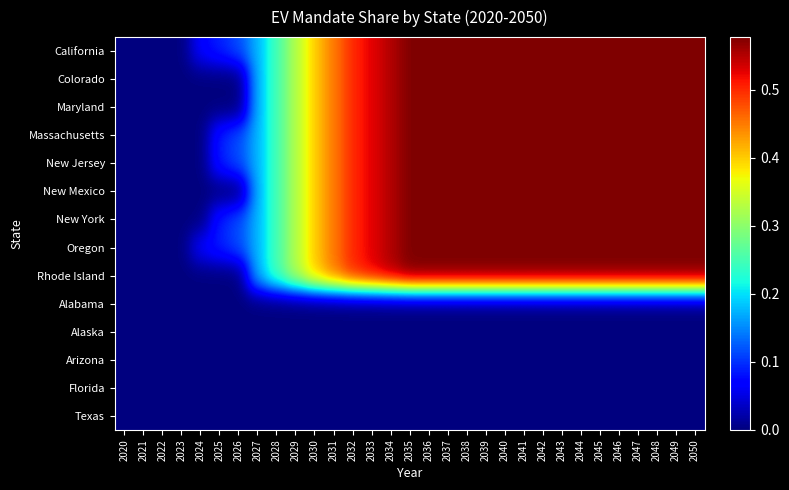

Reading left to right, what are all the values shown in this chart?

California: 2020=0.0	2021=0.0	2022=0.0	2023=0.0	2024=0.1	2025=0.1	2026=0.1	2027=0.2	2028=0.3	2029=0.3	2030=0.4	2031=0.5	2032=0.5	2033=0.5	2034=0.6	2035=0.6	2036=0.6	2037=0.6	2038=0.6	2039=0.6	2040=0.6	2041=0.6	2042=0.6	2043=0.6	2044=0.6	2045=0.6	2046=0.6	2047=0.6	2048=0.6	2049=0.6	2050=0.6
Colorado: 2020=0.0	2021=0.0	2022=0.0	2023=0.0	2024=0.0	2025=0.0	2026=0.0	2027=0.2	2028=0.3	2029=0.3	2030=0.4	2031=0.5	2032=0.5	2033=0.5	2034=0.6	2035=0.6	2036=0.6	2037=0.6	2038=0.6	2039=0.6	2040=0.6	2041=0.6	2042=0.6	2043=0.6	2044=0.6	2045=0.6	2046=0.6	2047=0.6	2048=0.6	2049=0.6	2050=0.6
Maryland: 2020=0.0	2021=0.0	2022=0.0	2023=0.0	2024=0.0	2025=0.0	2026=0.0	2027=0.2	2028=0.3	2029=0.3	2030=0.4	2031=0.5	2032=0.5	2033=0.5	2034=0.6	2035=0.6	2036=0.6	2037=0.6	2038=0.6	2039=0.6	2040=0.6	2041=0.6	2042=0.6	2043=0.6	2044=0.6	2045=0.6	2046=0.6	2047=0.6	2048=0.6	2049=0.6	2050=0.6
Massachusetts: 2020=0.0	2021=0.0	2022=0.0	2023=0.0	2024=0.0	2025=0.1	2026=0.1	2027=0.2	2028=0.3	2029=0.3	2030=0.4	2031=0.5	2032=0.5	2033=0.5	2034=0.6	2035=0.6	2036=0.6	2037=0.6	2038=0.6	2039=0.6	2040=0.6	2041=0.6	2042=0.6	2043=0.6	2044=0.6	2045=0.6	2046=0.6	2047=0.6	2048=0.6	2049=0.6	2050=0.6
New Jersey: 2020=0.0	2021=0.0	2022=0.0	2023=0.0	2024=0.0	2025=0.1	2026=0.1	2027=0.2	2028=0.3	2029=0.3	2030=0.4	2031=0.5	2032=0.5	2033=0.5	2034=0.6	2035=0.6	2036=0.6	2037=0.6	2038=0.6	2039=0.6	2040=0.6	2041=0.6	2042=0.6	2043=0.6	2044=0.6	2045=0.6	2046=0.6	2047=0.6	2048=0.6	2049=0.6	2050=0.6
New Mexico: 2020=0.0	2021=0.0	2022=0.0	2023=0.0	2024=0.0	2025=0.0	2026=0.0	2027=0.2	2028=0.3	2029=0.3	2030=0.4	2031=0.5	2032=0.5	2033=0.5	2034=0.6	2035=0.6	2036=0.6	2037=0.6	2038=0.6	2039=0.6	2040=0.6	2041=0.6	2042=0.6	2043=0.6	2044=0.6	2045=0.6	2046=0.6	2047=0.6	2048=0.6	2049=0.6	2050=0.6
New York: 2020=0.0	2021=0.0	2022=0.0	2023=0.0	2024=0.0	2025=0.1	2026=0.1	2027=0.2	2028=0.3	2029=0.3	2030=0.4	2031=0.5	2032=0.5	2033=0.5	2034=0.6	2035=0.6	2036=0.6	2037=0.6	2038=0.6	2039=0.6	2040=0.6	2041=0.6	2042=0.6	2043=0.6	2044=0.6	2045=0.6	2046=0.6	2047=0.6	2048=0.6	2049=0.6	2050=0.6
Oregon: 2020=0.0	2021=0.0	2022=0.0	2023=0.0	2024=0.1	2025=0.1	2026=0.1	2027=0.2	2028=0.3	2029=0.3	2030=0.4	2031=0.5	2032=0.5	2033=0.5	2034=0.6	2035=0.6	2036=0.6	2037=0.6	2038=0.6	2039=0.6	2040=0.6	2041=0.6	2042=0.6	2043=0.6	2044=0.6	2045=0.6	2046=0.6	2047=0.6	2048=0.6	2049=0.6	2050=0.6
Rhode Island: 2020=0.0	2021=0.0	2022=0.0	2023=0.0	2024=0.0	2025=0.0	2026=0.0	2027=0.2	2028=0.3	2029=0.3	2030=0.4	2031=0.5	2032=0.5	2033=0.5	2034=0.6	2035=0.6	2036=0.6	2037=0.6	2038=0.6	2039=0.6	2040=0.6	2041=0.6	2042=0.6	2043=0.6	2044=0.6	2045=0.6	2046=0.6	2047=0.6	2048=0.6	2049=0.6	2050=0.6
Alabama: 2020=0.0	2021=0.0	2022=0.0	2023=0.0	2024=0.0	2025=0.0	2026=0.0	2027=0.0	2028=0.0	2029=0.0	2030=0.0	2031=0.0	2032=0.0	2033=0.0	2034=0.0	2035=0.0	2036=0.0	2037=0.0	2038=0.0	2039=0.0	2040=0.0	2041=0.0	2042=0.0	2043=0.0	2044=0.0	2045=0.0	2046=0.0	2047=0.0	2048=0.0	2049=0.0	2050=0.0
Alaska: 2020=0.0	2021=0.0	2022=0.0	2023=0.0	2024=0.0	2025=0.0	2026=0.0	2027=0.0	2028=0.0	2029=0.0	2030=0.0	2031=0.0	2032=0.0	2033=0.0	2034=0.0	2035=0.0	2036=0.0	2037=0.0	2038=0.0	2039=0.0	2040=0.0	2041=0.0	2042=0.0	2043=0.0	2044=0.0	2045=0.0	2046=0.0	2047=0.0	2048=0.0	2049=0.0	2050=0.0
Arizona: 2020=0.0	2021=0.0	2022=0.0	2023=0.0	2024=0.0	2025=0.0	2026=0.0	2027=0.0	2028=0.0	2029=0.0	2030=0.0	2031=0.0	2032=0.0	2033=0.0	2034=0.0	2035=0.0	2036=0.0	2037=0.0	2038=0.0	2039=0.0	2040=0.0	2041=0.0	2042=0.0	2043=0.0	2044=0.0	2045=0.0	2046=0.0	2047=0.0	2048=0.0	2049=0.0	2050=0.0
Florida: 2020=0.0	2021=0.0	2022=0.0	2023=0.0	2024=0.0	2025=0.0	2026=0.0	2027=0.0	2028=0.0	2029=0.0	2030=0.0	2031=0.0	2032=0.0	2033=0.0	2034=0.0	2035=0.0	2036=0.0	2037=0.0	2038=0.0	2039=0.0	2040=0.0	2041=0.0	2042=0.0	2043=0.0	2044=0.0	2045=0.0	2046=0.0	2047=0.0	2048=0.0	2049=0.0	2050=0.0
Texas: 2020=0.0	2021=0.0	2022=0.0	2023=0.0	2024=0.0	2025=0.0	2026=0.0	2027=0.0	2028=0.0	2029=0.0	2030=0.0	2031=0.0	2032=0.0	2033=0.0	2034=0.0	2035=0.0	2036=0.0	2037=0.0	2038=0.0	2039=0.0	2040=0.0	2041=0.0	2042=0.0	2043=0.0	2044=0.0	2045=0.0	2046=0.0	2047=0.0	2048=0.0	2049=0.0	2050=0.0